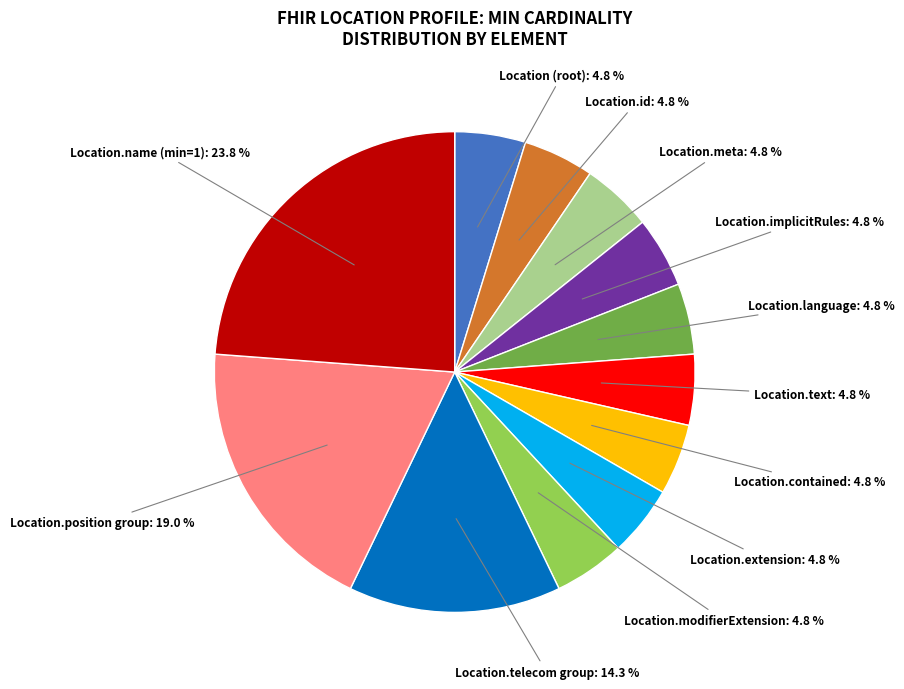

Does any single category account for the majority?

No